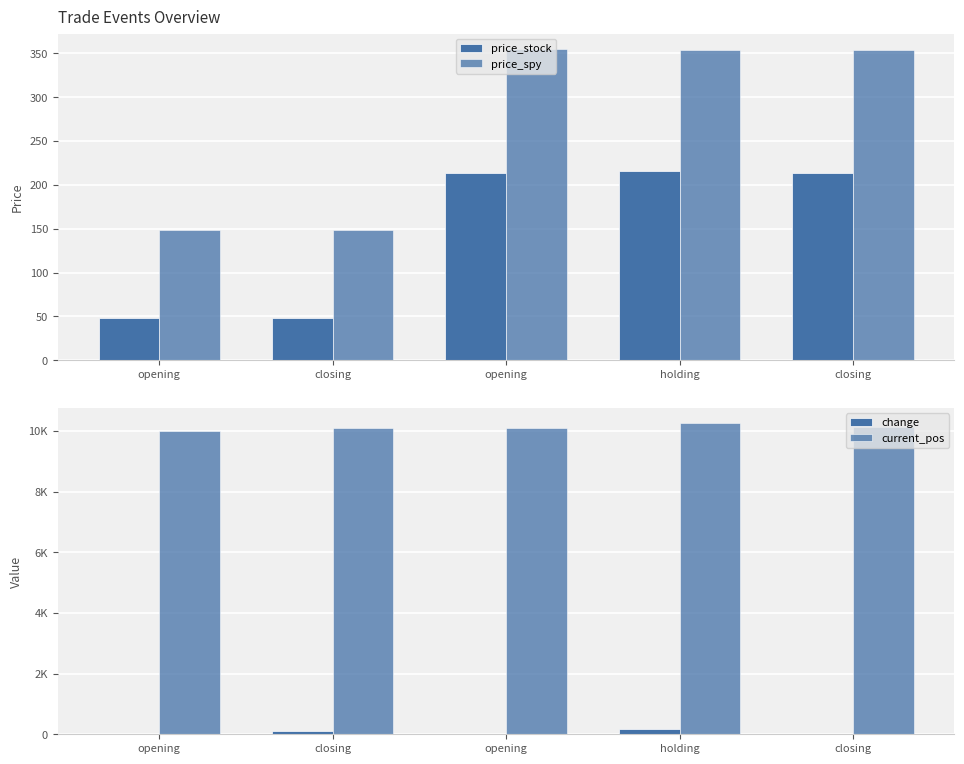

Which category has the highest value in the change series?

holding